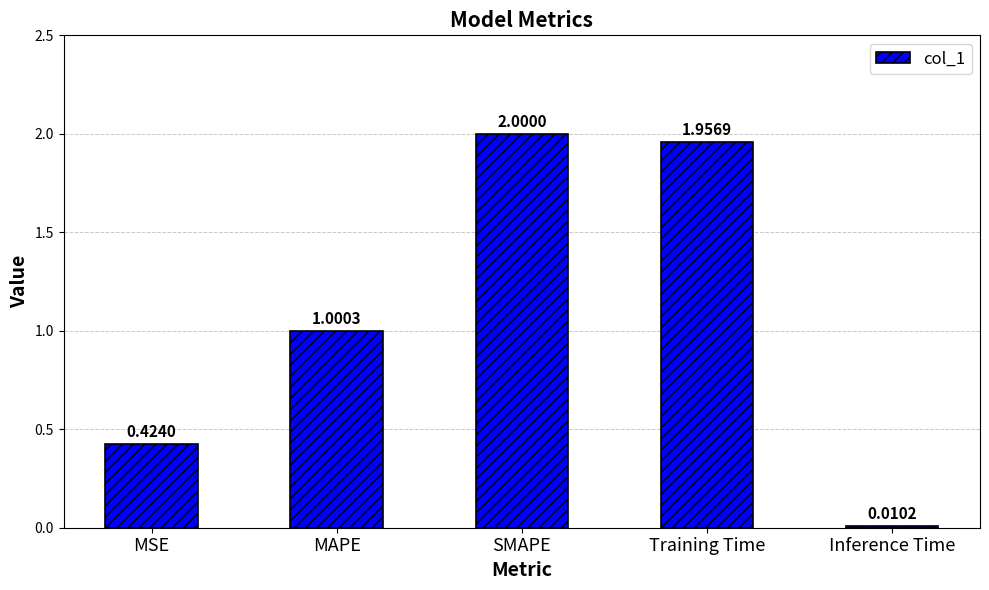

Is it true that the value at MAPE is 1.4?

False